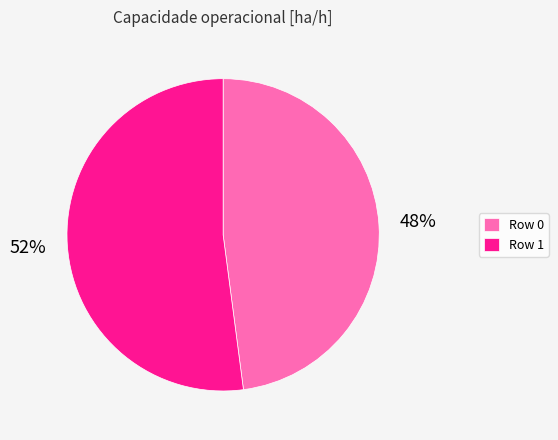

Does any single category account for the majority?

Yes